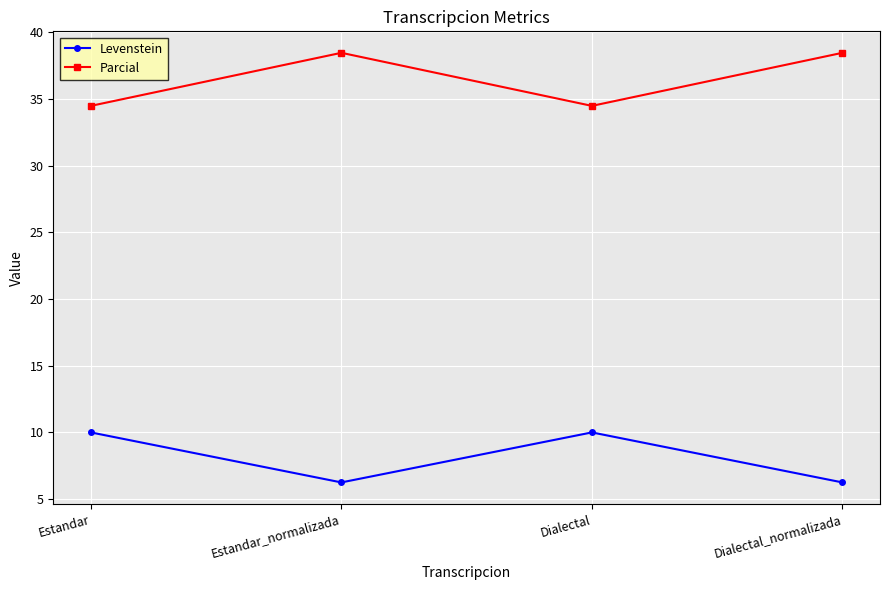

True or false: Levenstein and Parcial intersect in this chart.

False